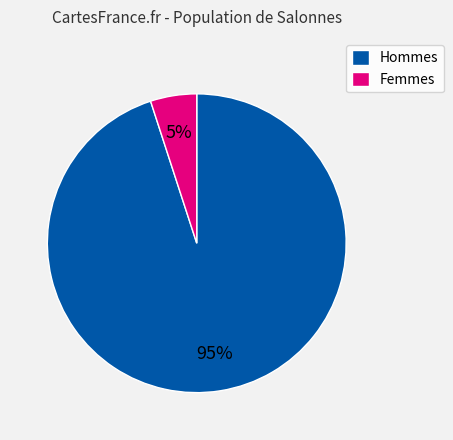

What is the ratio of the value at Hommes to the value at Femmes?

19.0